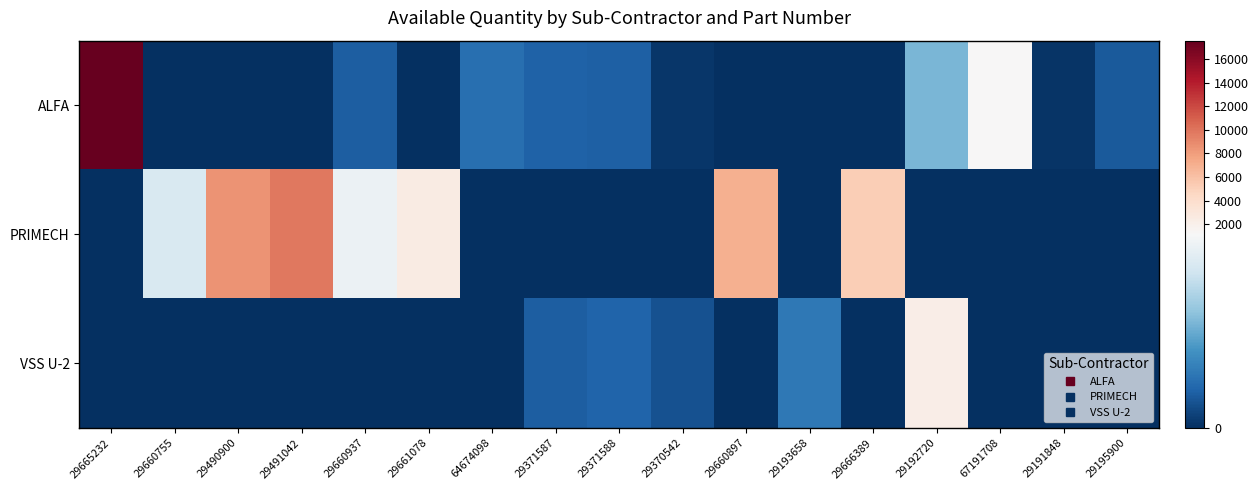

Between 29660937 and 29192720, which series saw the biggest shift?

VSS U-2